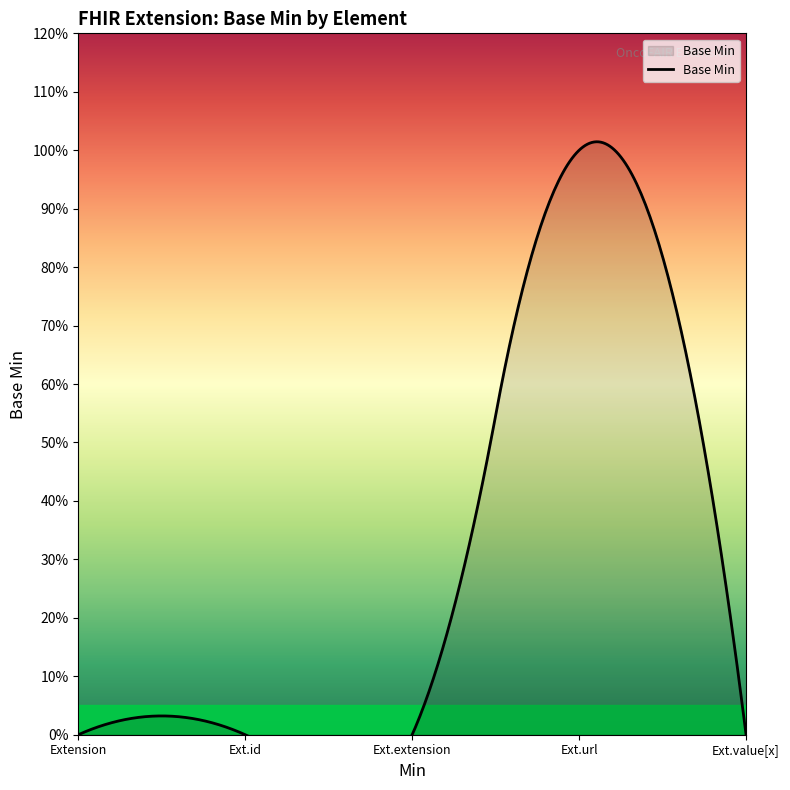

What is the sum of all values?

1